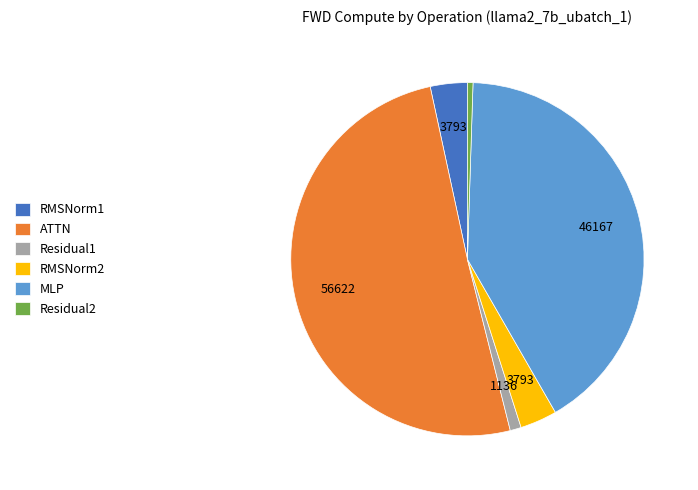

Which category has the biggest portion of the pie?

ATTN